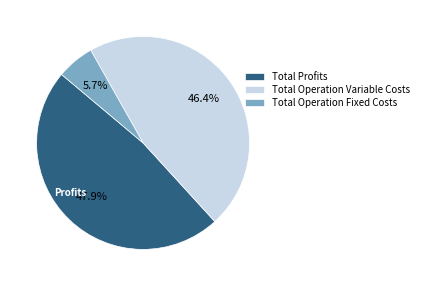

Which category has the smallest portion of the pie?

Total Operation Fixed Costs